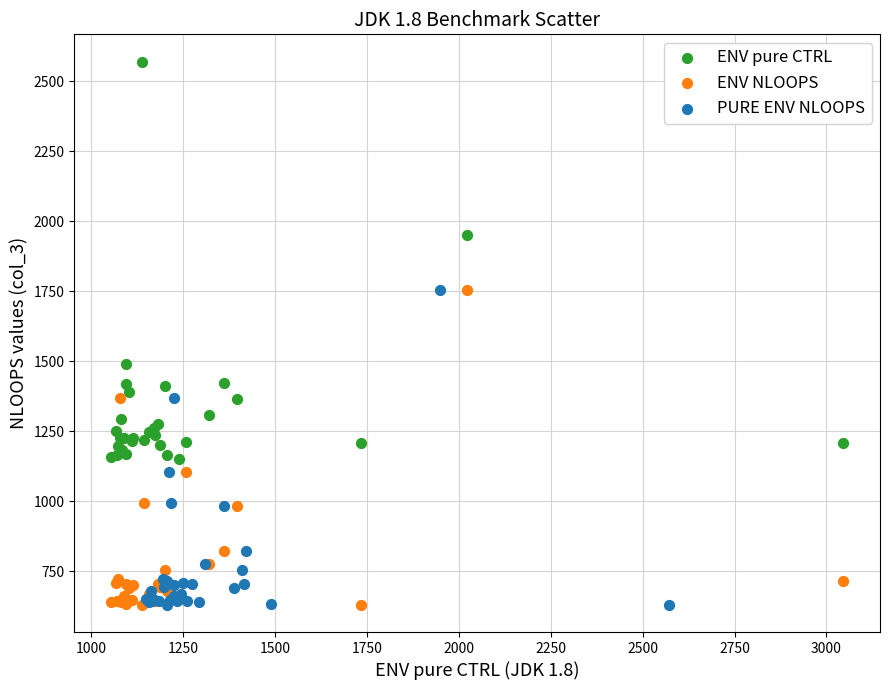

Which series has the largest Y range (max minus min)?

ENV pure CTRL